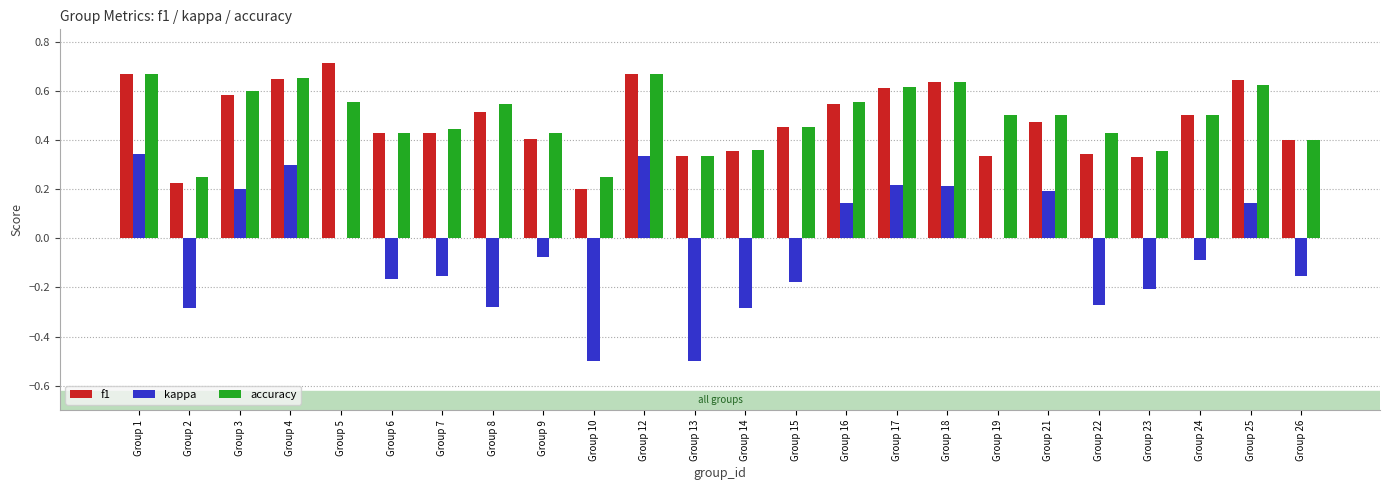

What is the sum of the accuracy values at Group 4 and Group 3?

1.3